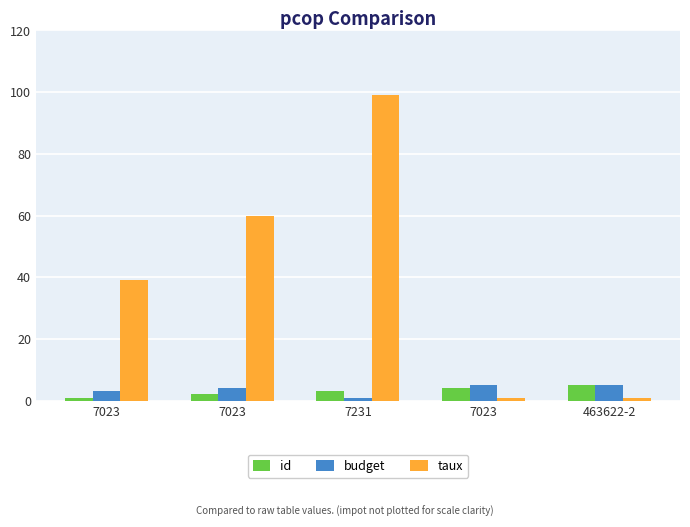

Reading left to right, what are all the values shown in this chart?

id: 7023=1	7023=2	7231=3	7023=4	463622-2=5
budget: 7023=3	7023=4	7231=1	7023=5	463622-2=5
taux: 7023=39	7023=60	7231=99	7023=1	463622-2=1